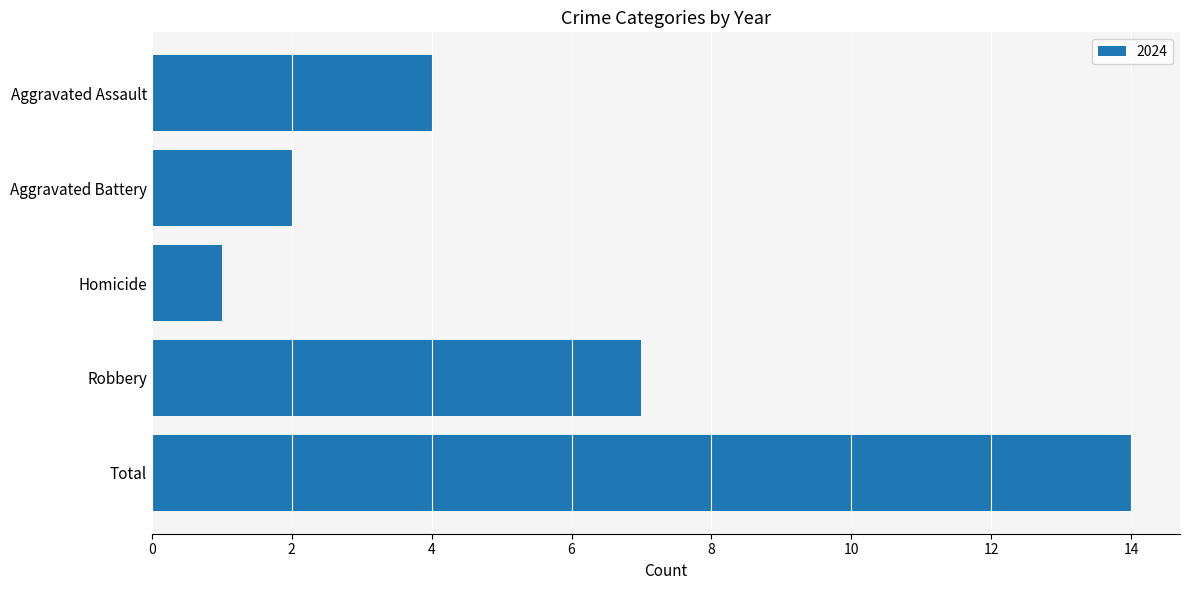

Rank the categories by value from lowest to highest.

Homicide, Aggravated Battery, Aggravated Assault, Robbery, Total